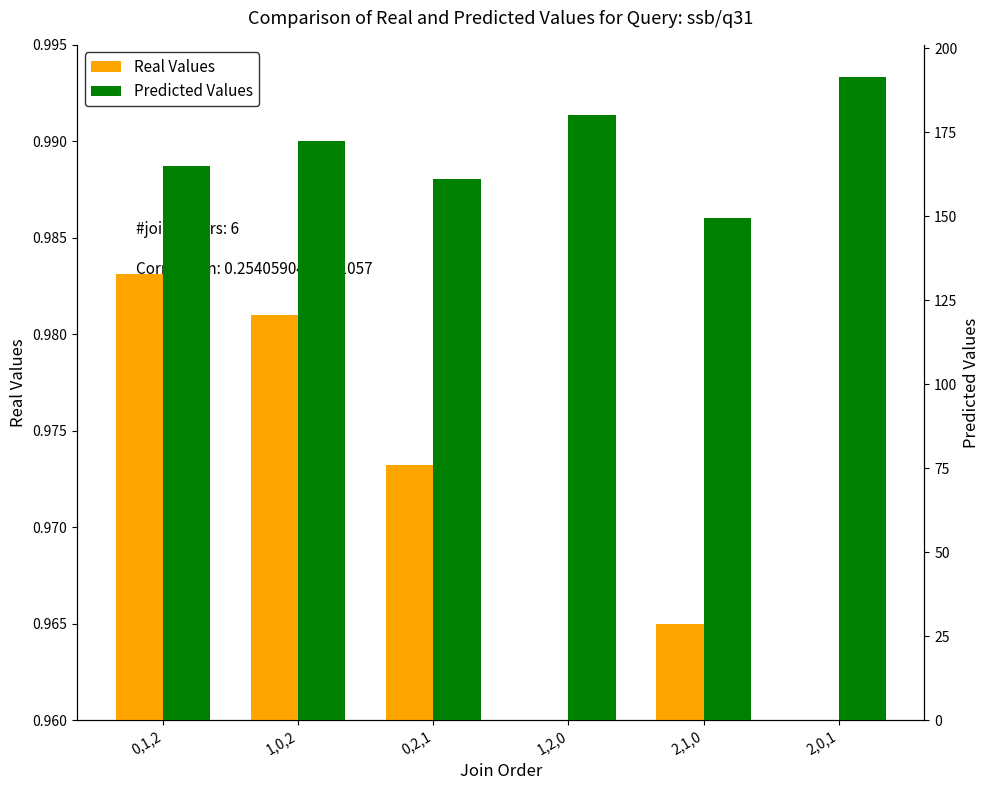

Which category has the lowest value in the Predicted Values series?

2,1,0